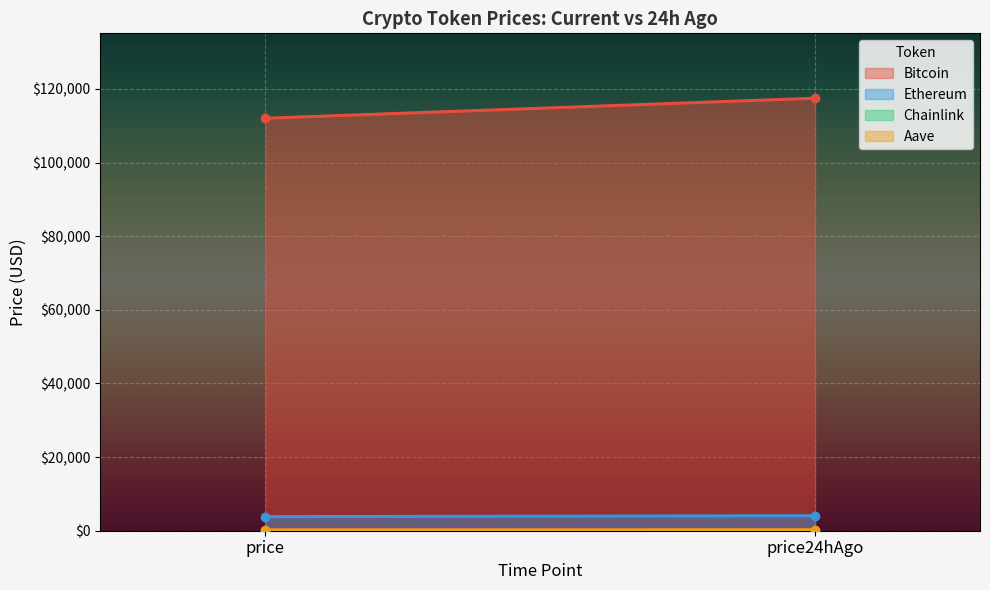

Reading left to right, transcribe all the data shown in this chart.

Bitcoin: 112045.0	117489.0
Ethereum: 3825.2	4079.2
Chainlink: 17.9	21.0
Aave: 237.6	261.6